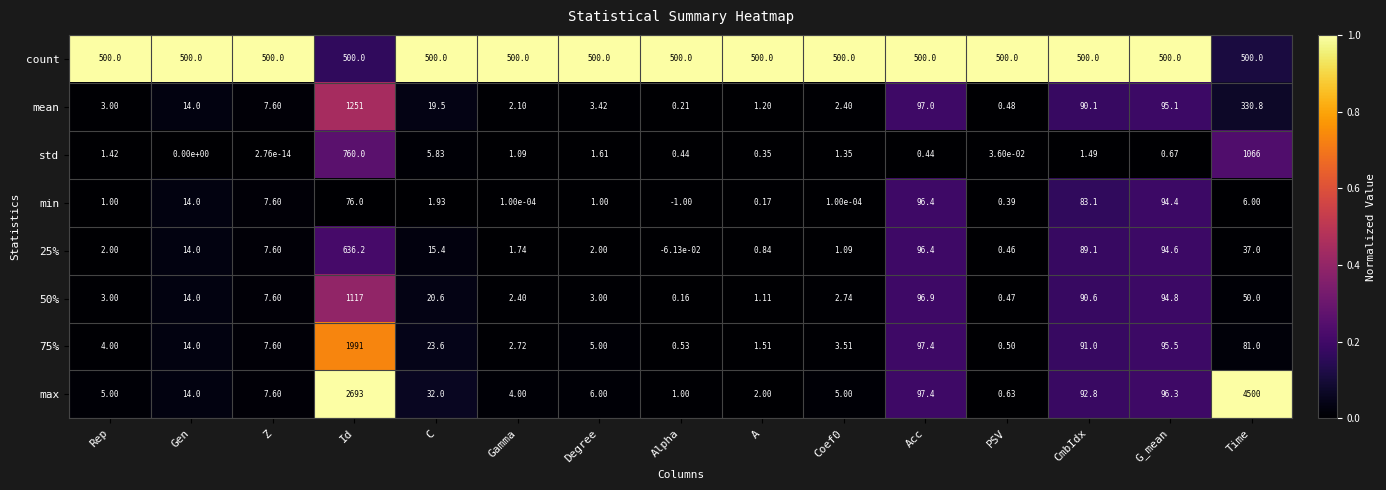

At which label is std closest to 533?

Id